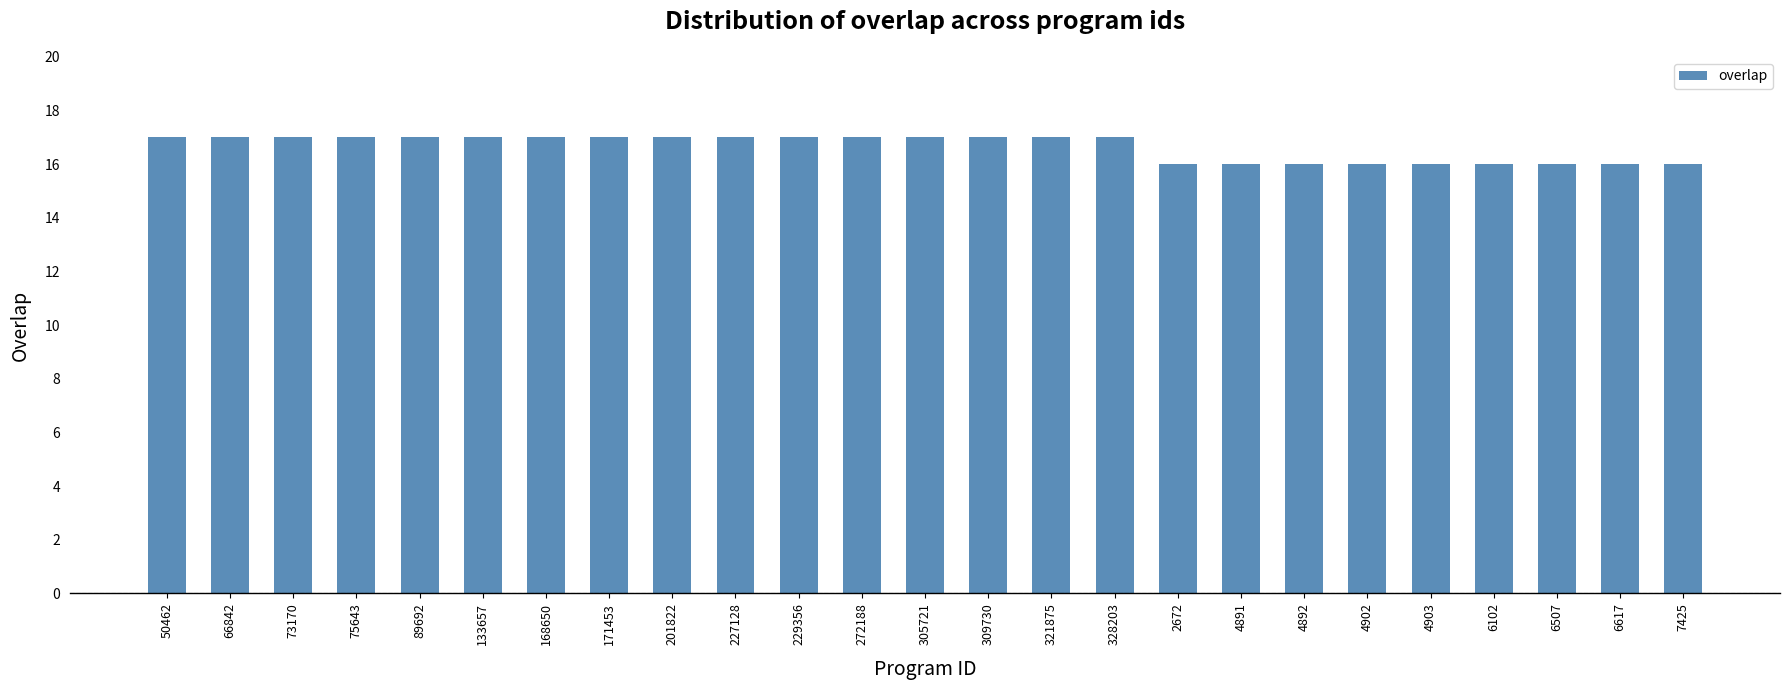

What is the label of the 17th bar from the left?

2672